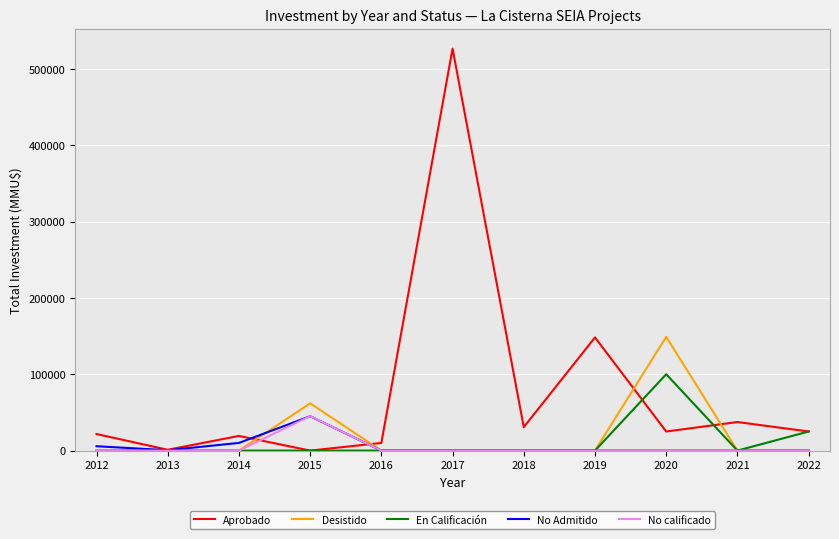

Which series has the largest range (max minus min)?

Aprobado